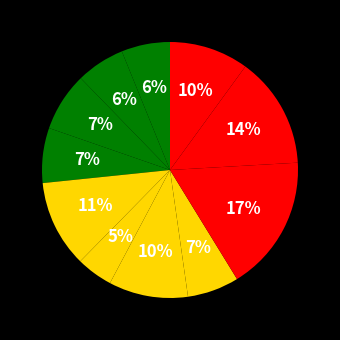

Count the number of slices in the pie.

11